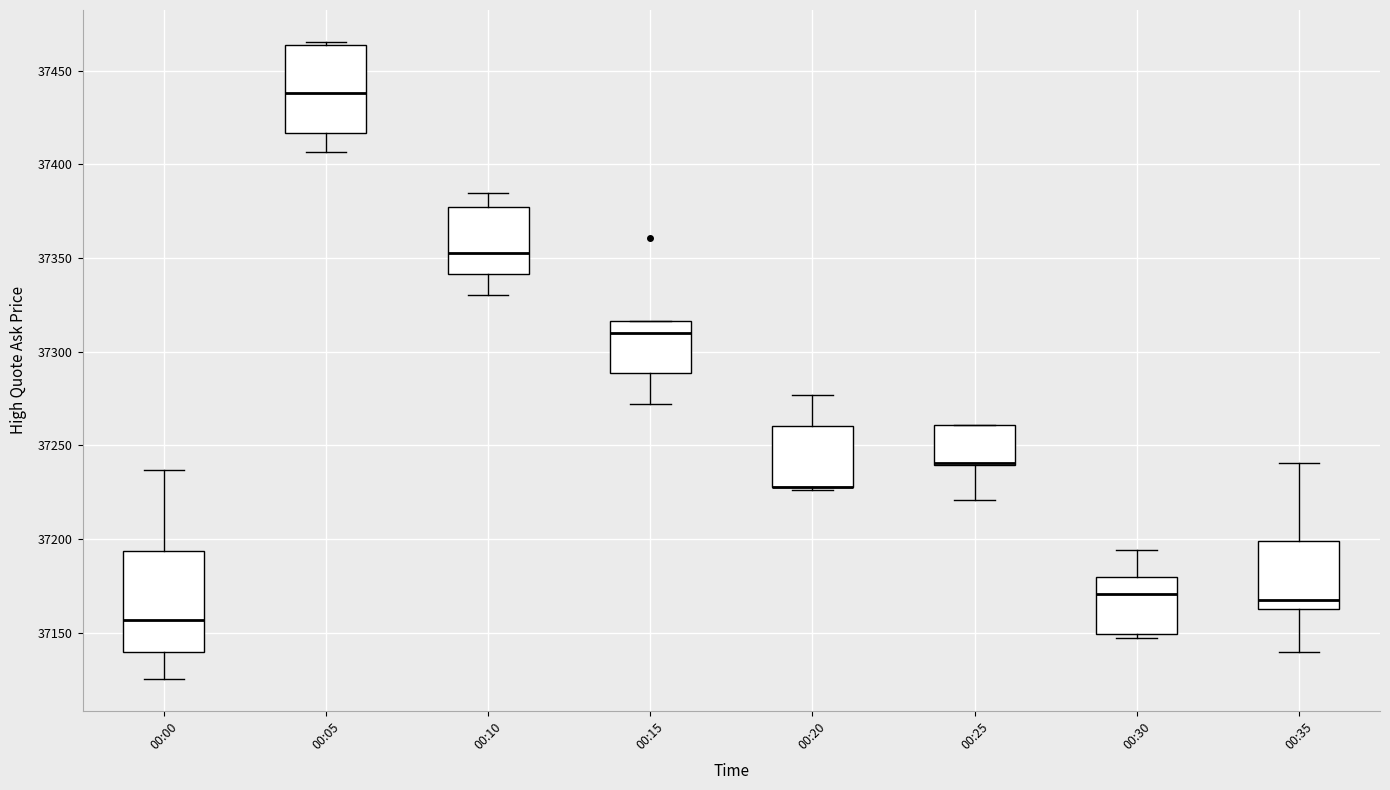

Comparing the boxes themselves (not the whiskers), which one is the tallest?

00:00